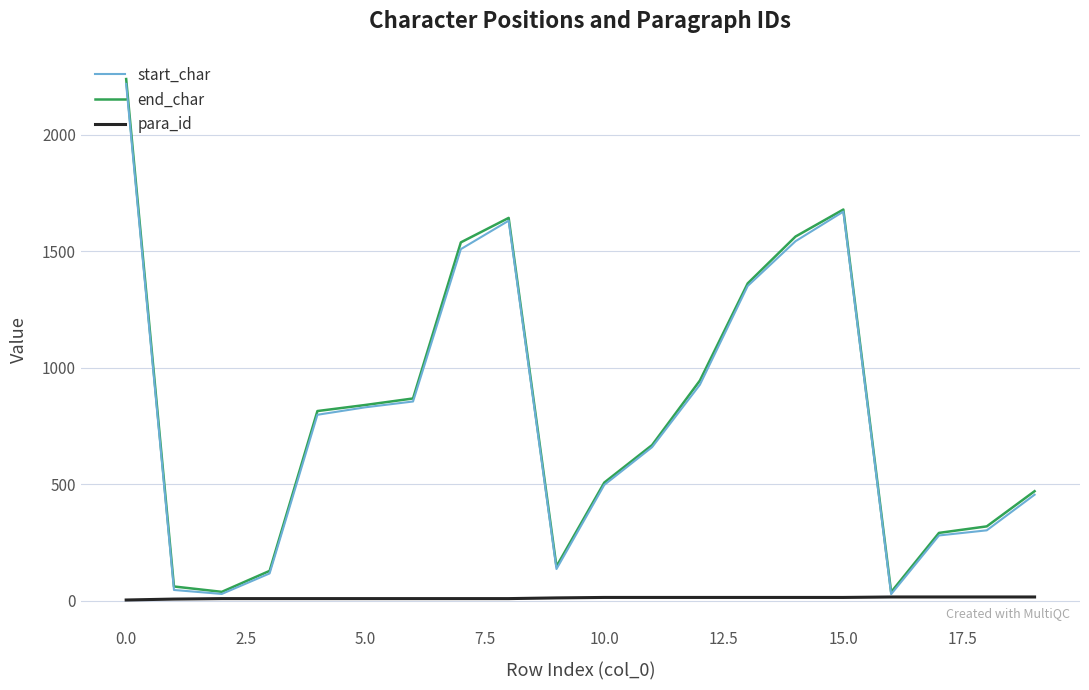

Which series has the largest range (max minus min)?

end_char